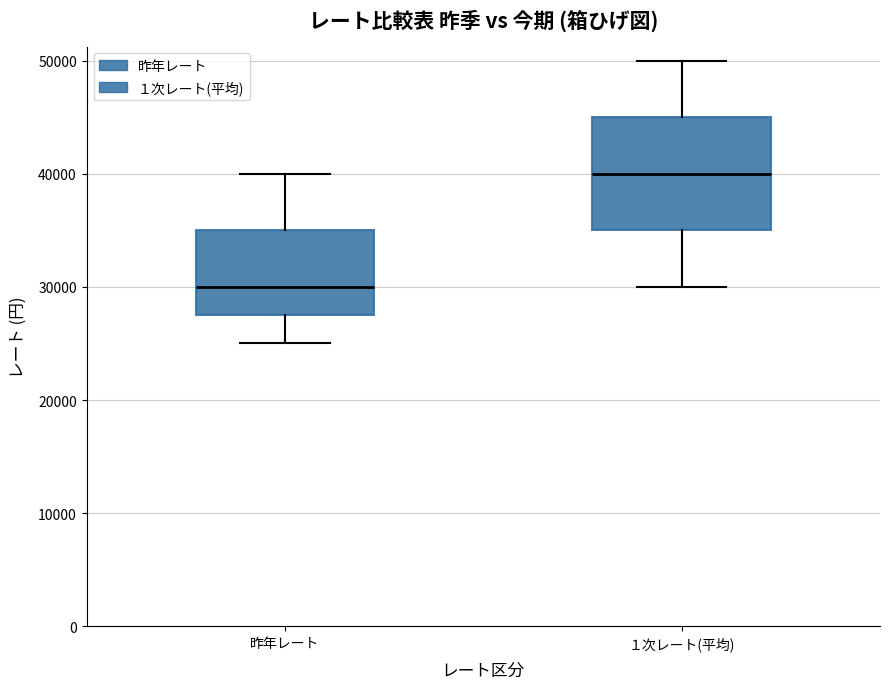

Where does the upper whisker of the box for 昨年レート end on the y-axis? The values are not printed on the chart, so give them approximately, as read against the axis.

40000